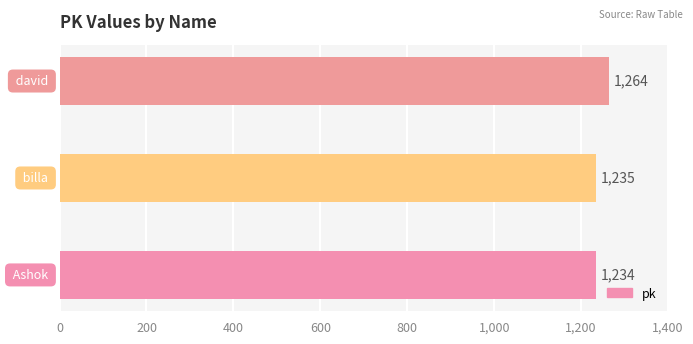

What is the sum of all values?

3733